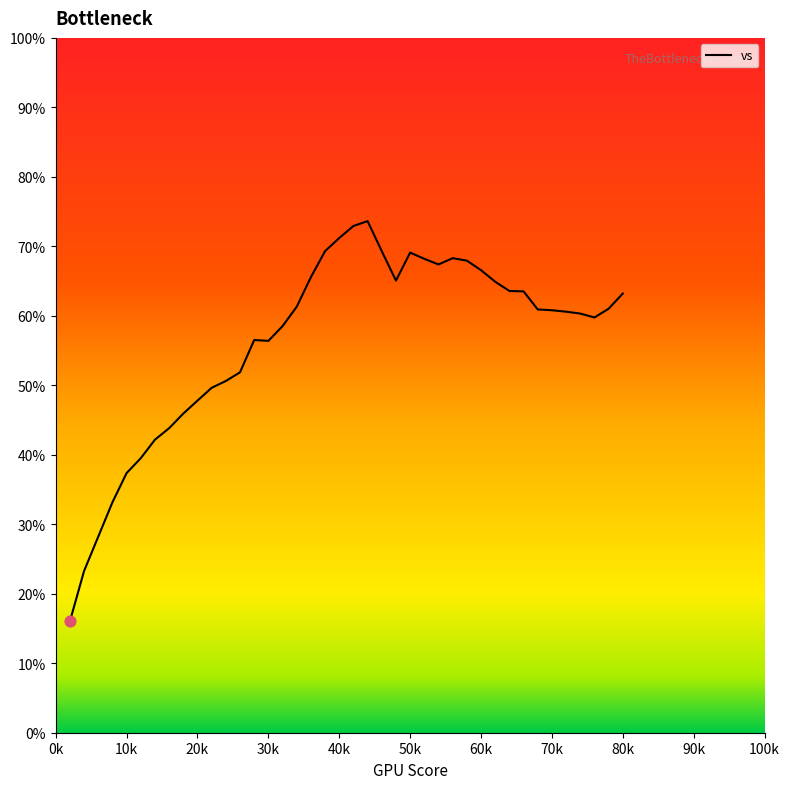

What is the difference between the maximum and minimum values?

57.6